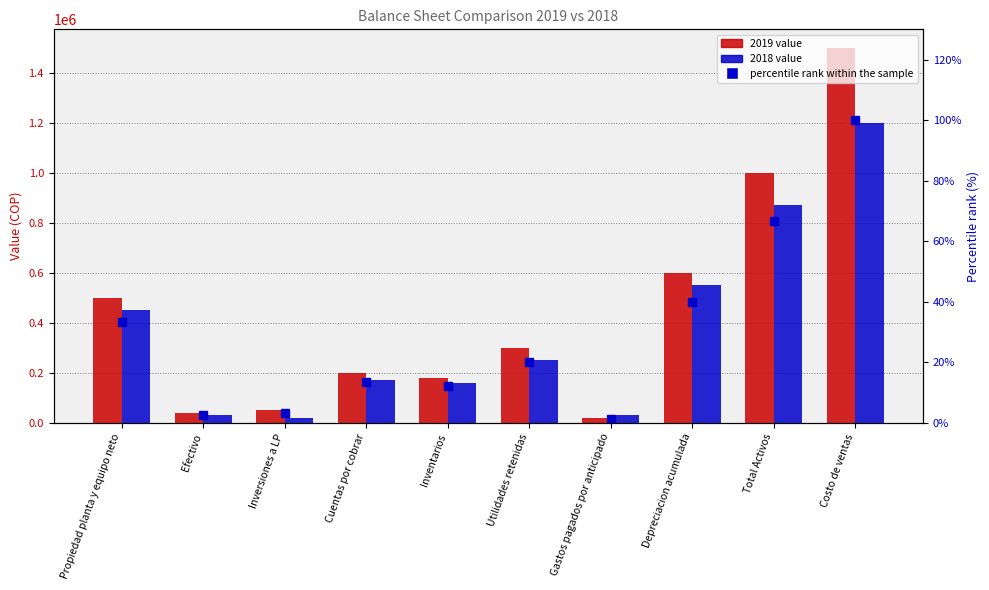

Reading left to right, what are all the values shown in this chart?

33.3	2.7	3.3	13.3	12.0	20.0	1.3	40.0	66.7	100.0